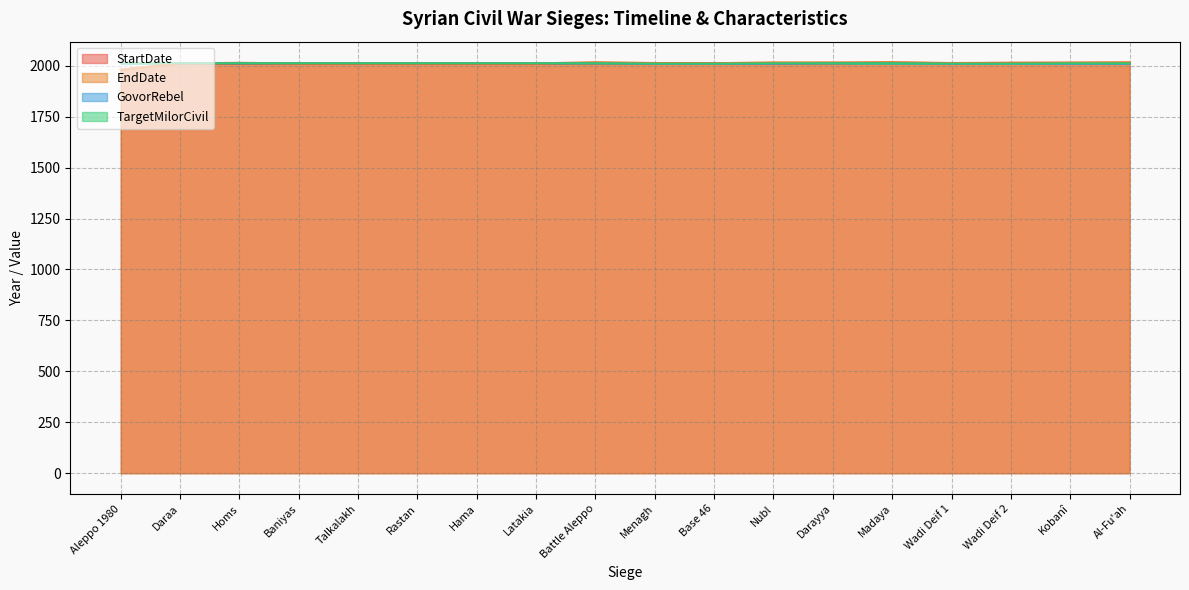

True or false: TargetMilorCivil has a value of 2012 at Al-Fu'ah.

True